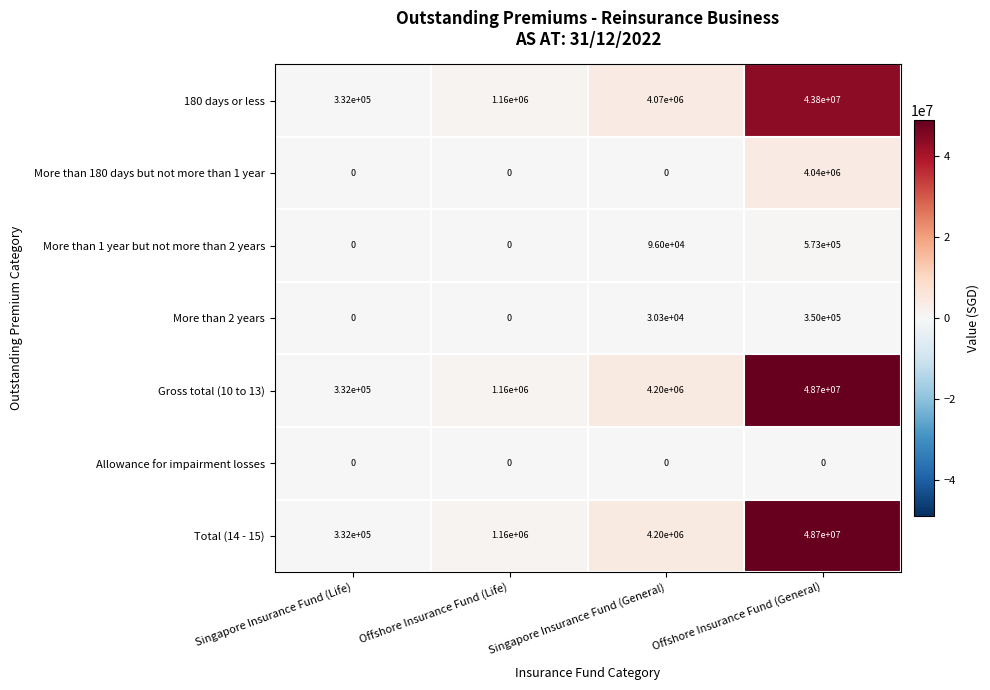

What is the difference between the highest and lowest values at Offshore Insurance Fund (Life)?

1160000